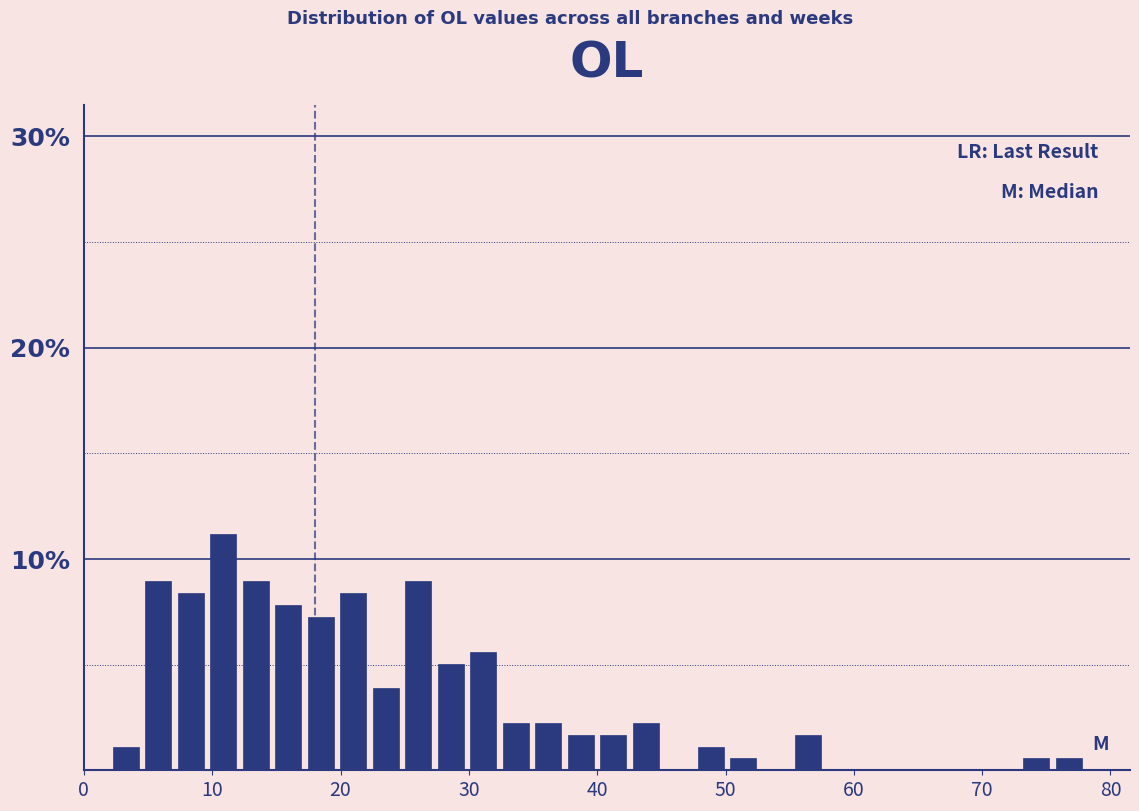

Around what value on the x-axis is the tallest bar? Give the approximate position of its centre, as read against the axis.

11